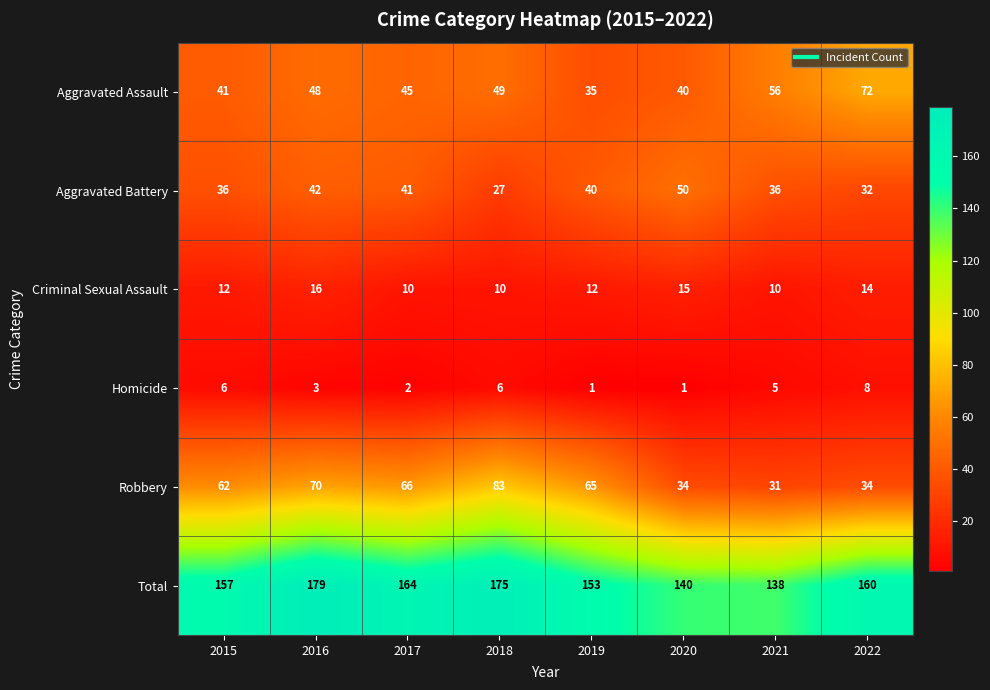

Which label corresponds to the largest value in the chart?

2016